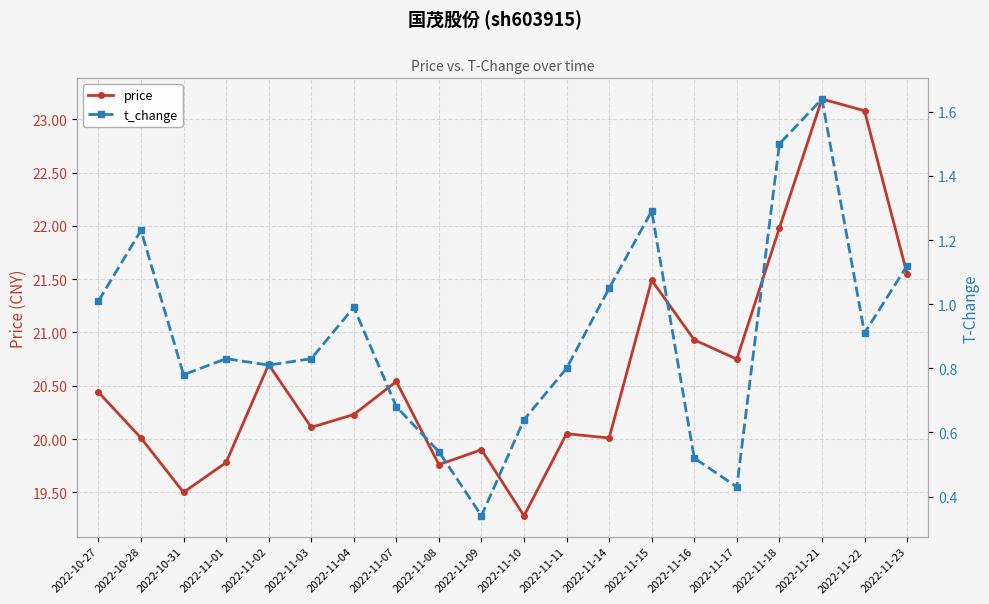

In price, how many points are higher than both neighbors (excluding endpoints)?

6